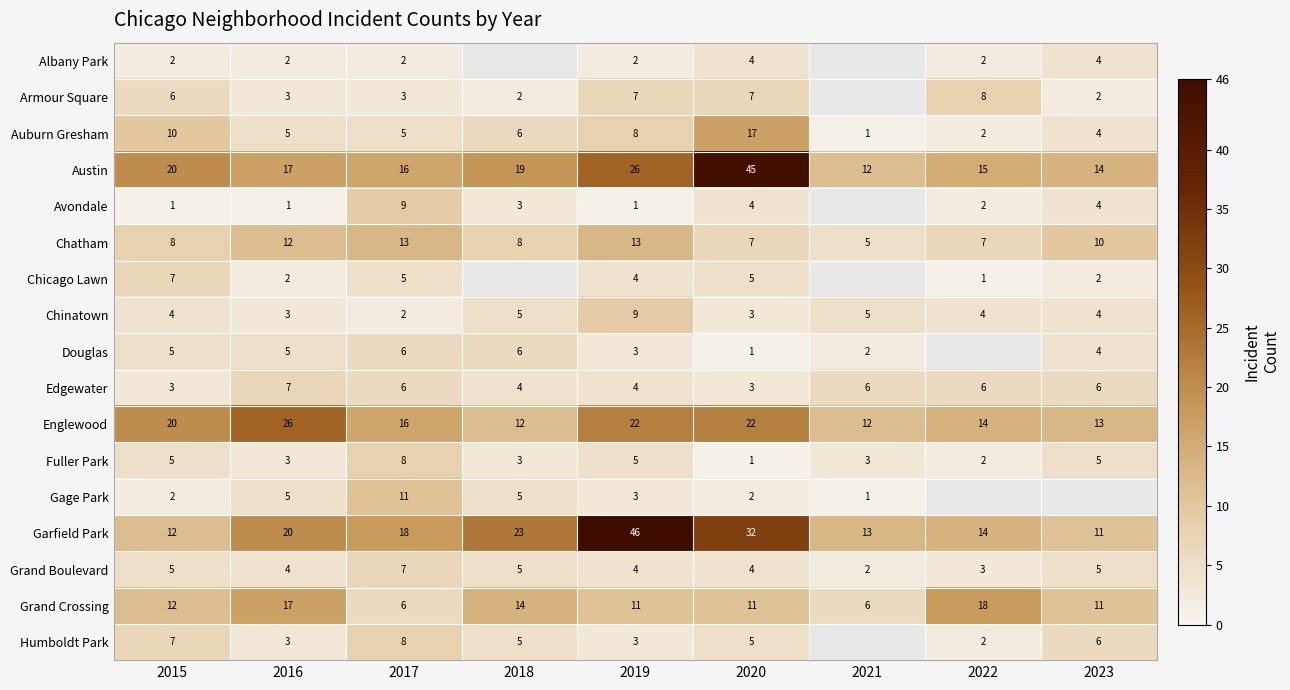

Which label corresponds to the smallest value in the chart?

2021